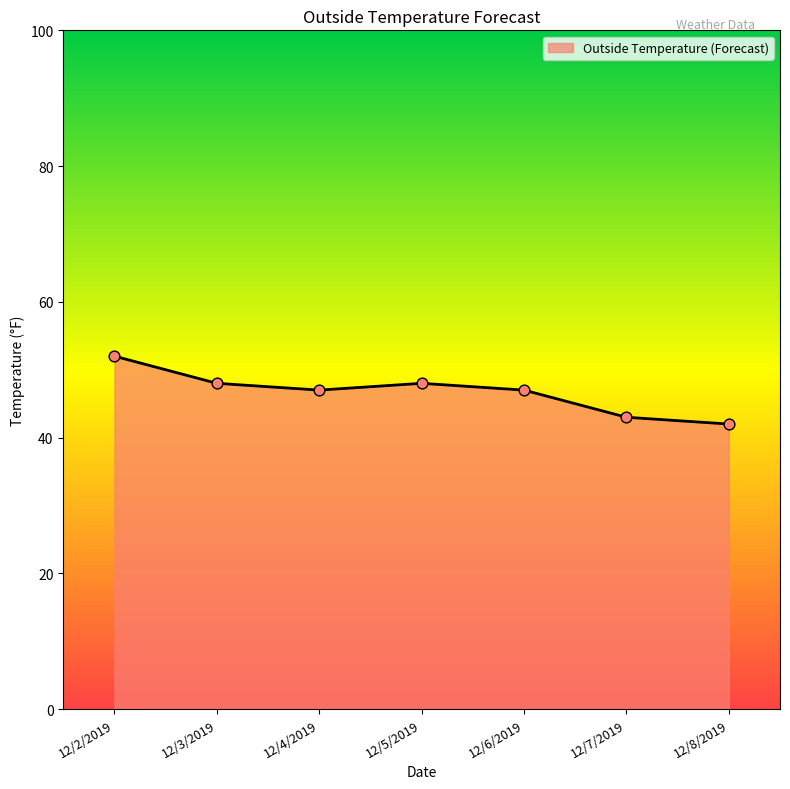

Approximately how many times larger is the value at 12/8/2019 compared to 12/3/2019?

0.9